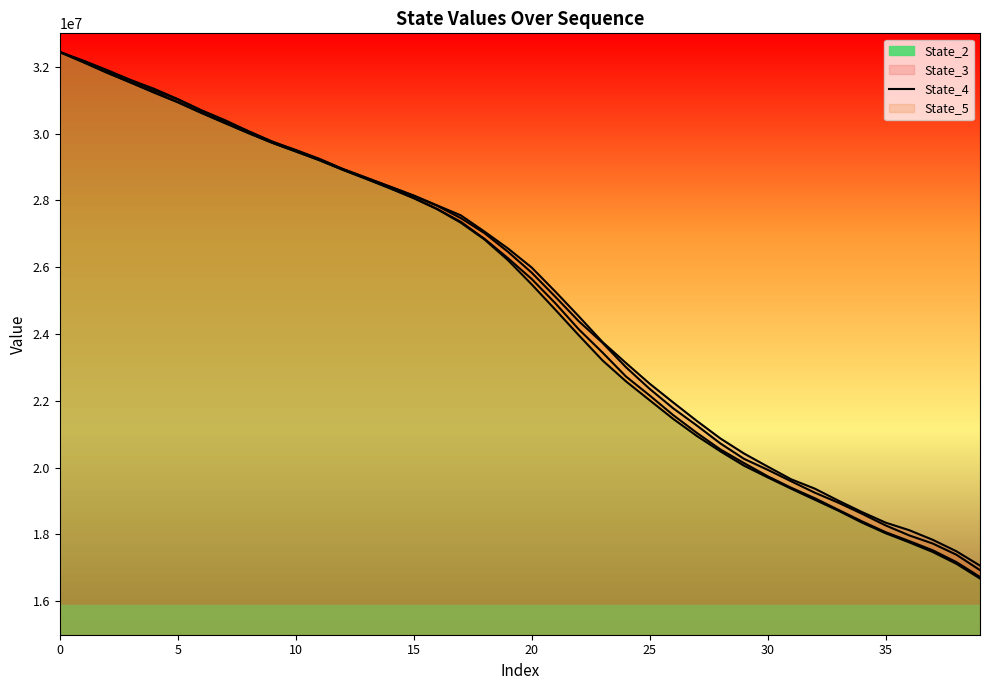

How many lines are shown in the chart?

4